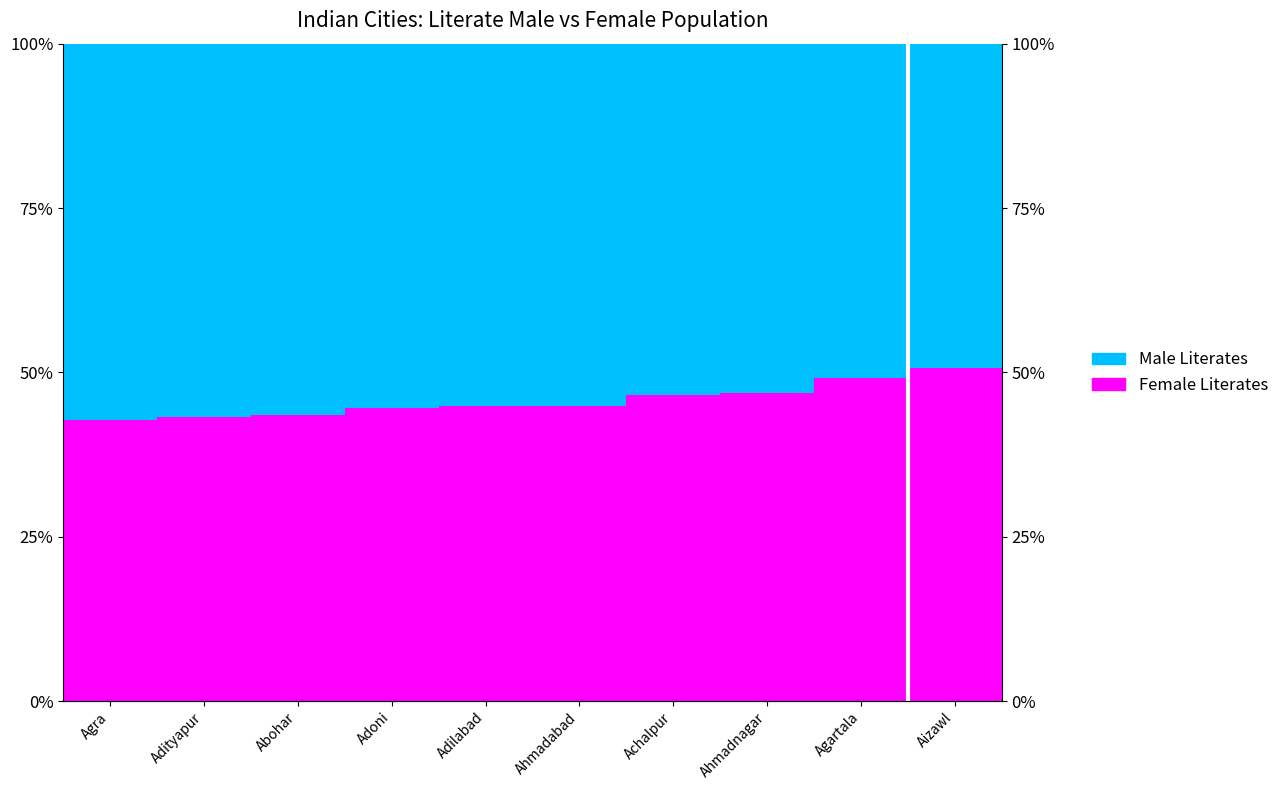

Reading left to right, what are all the values shown in this chart?

Female Literates: 42.8	43.3	43.5	44.5	44.9	44.9	46.6	46.8	49.2	50.6
Male Literates: 57.2	56.7	56.5	55.5	55.1	55.1	53.4	53.2	50.8	49.4